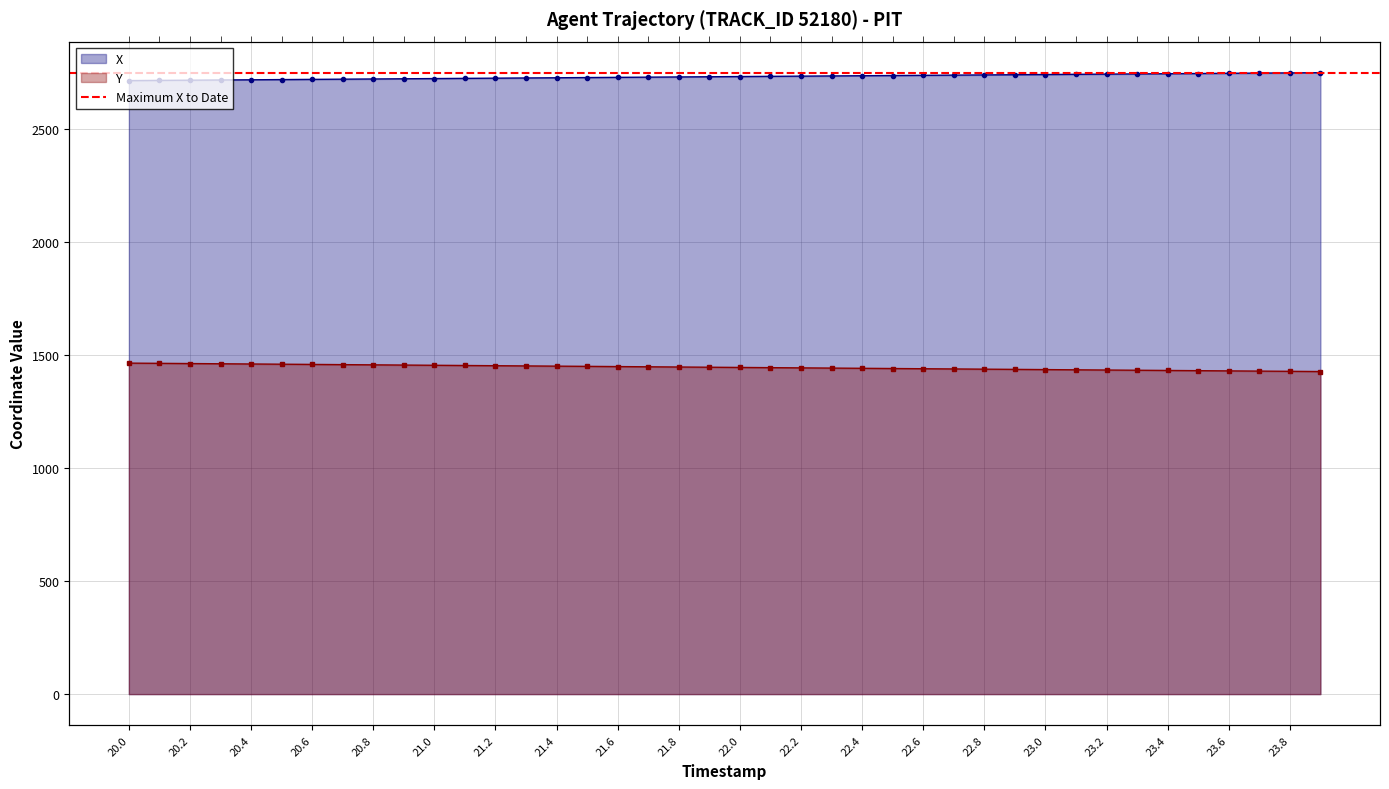

Reading left to right, extract all data points from this chart.

X: 2712.1	2713.0	2713.9	2714.8	2715.7	2716.6	2717.5	2718.4	2719.3	2720.2	2721.1	2721.9	2722.8	2723.7	2724.6	2725.5	2726.4	2727.3	2728.2	2729.1	2730.0	2730.9	2731.8	2732.7	2733.6	2734.5	2735.4	2736.3	2737.2	2738.1	2739.0	2739.9	2740.8	2741.7	2742.6	2743.4	2744.3	2745.2	2746.2	2747.1
Y: 1463.2	1462.2	1461.3	1460.3	1459.4	1458.4	1457.5	1456.5	1455.5	1454.6	1453.6	1452.7	1451.7	1450.8	1449.8	1448.9	1447.9	1447.0	1446.0	1445.0	1444.1	1443.1	1442.2	1441.2	1440.3	1439.3	1438.4	1437.4	1436.5	1435.5	1434.6	1433.6	1432.7	1431.7	1430.8	1429.8	1428.8	1427.9	1426.9	1426.0